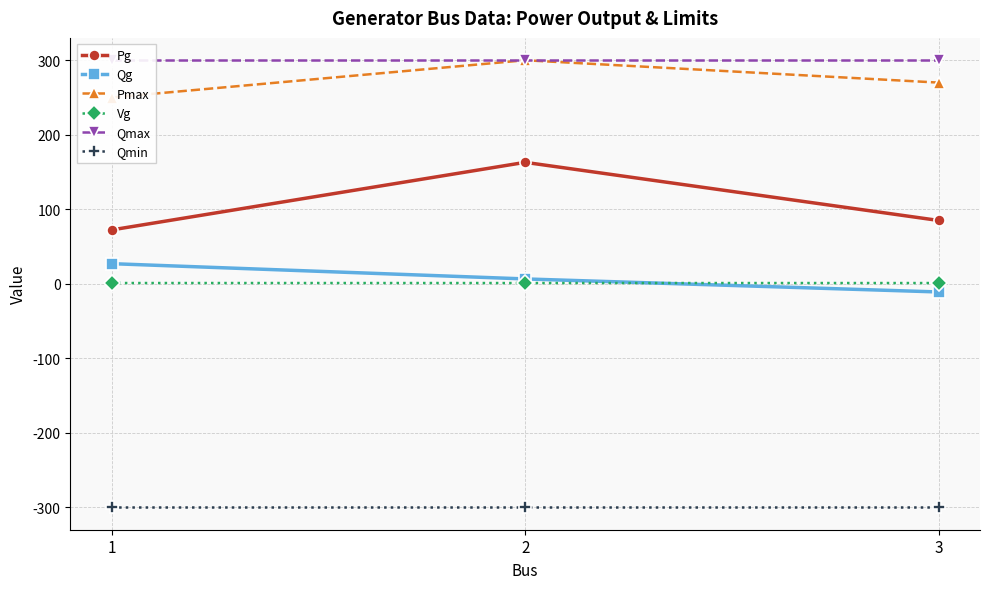

Reading right to left, extract all data points from this chart.

Pg: 85.0	163.0	72.3
Qg: -10.9	6.5	27.0
Pmax: 270.0	300.0	250.0
Vg: 1.0	1.0	1.0
Qmax: 300.0	300.0	300.0
Qmin: -300.0	-300.0	-300.0